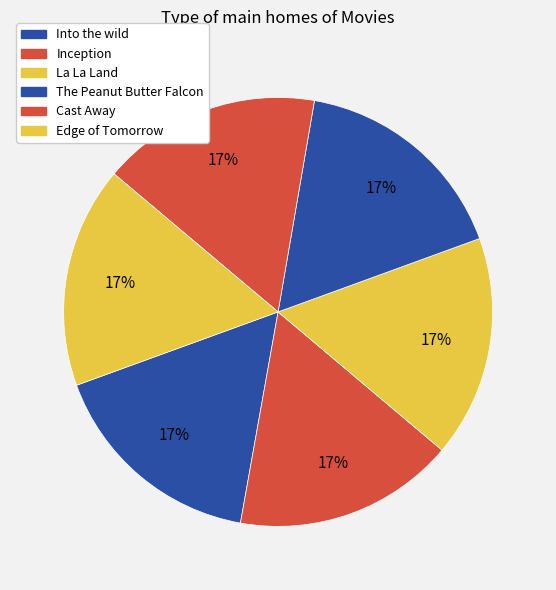

Between Edge of Tomorrow and The Peanut Butter Falcon, which is larger?

The Peanut Butter Falcon